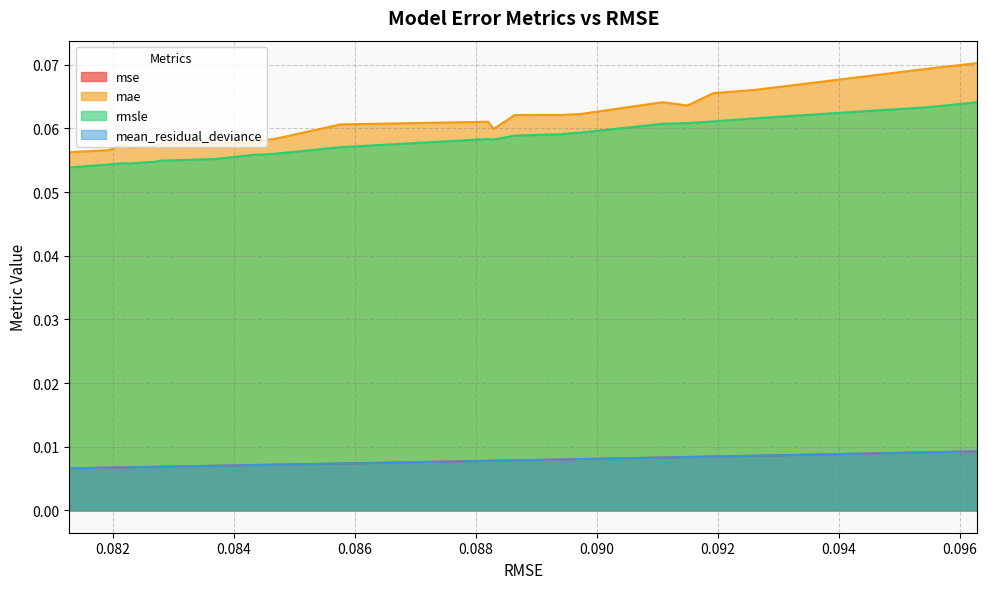

How many mse values are between 0 and 1?

22